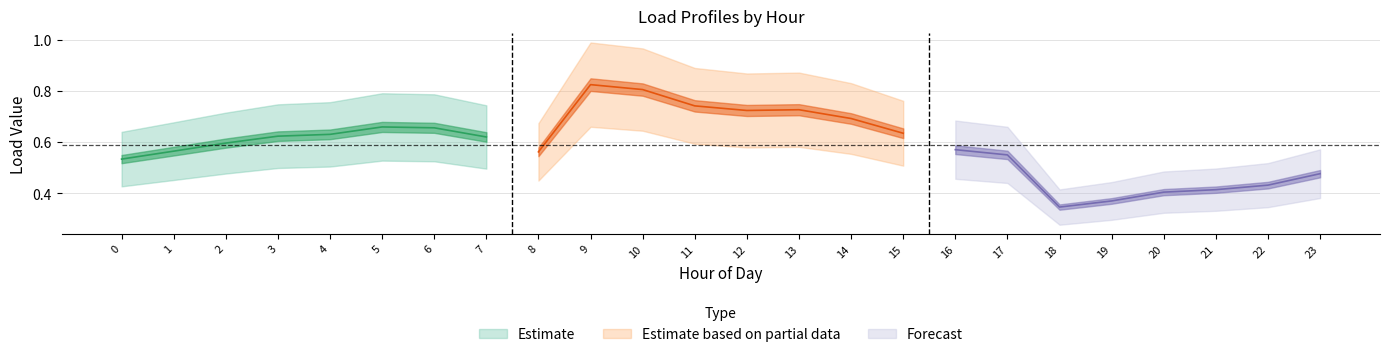

At which category is the sum across all series the highest?

9